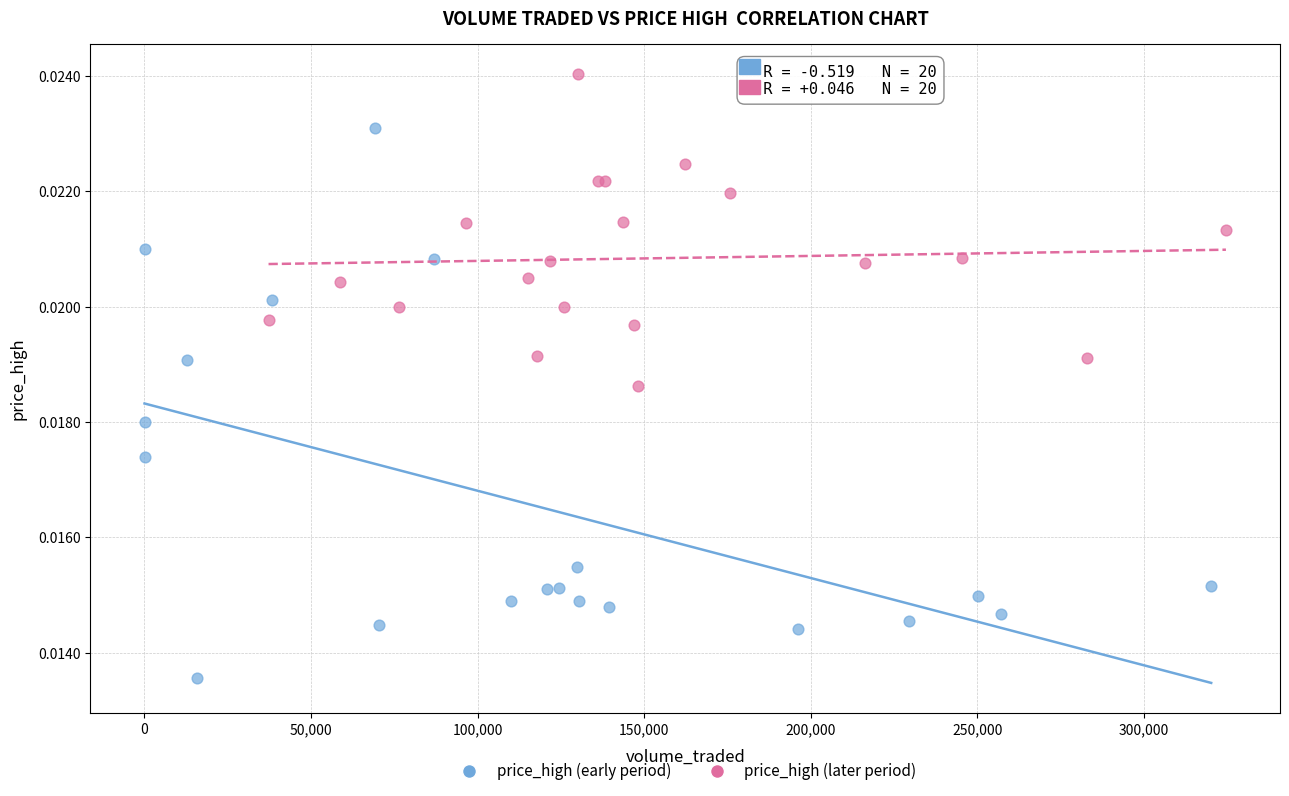

Which series has the largest Y range (max minus min)?

price_high (early period)